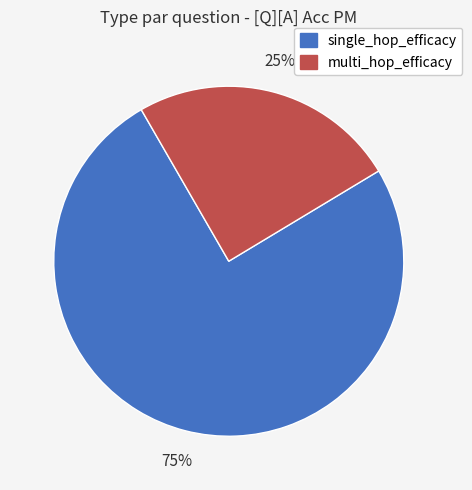

Which category accounts for the majority?

single_hop_efficacy